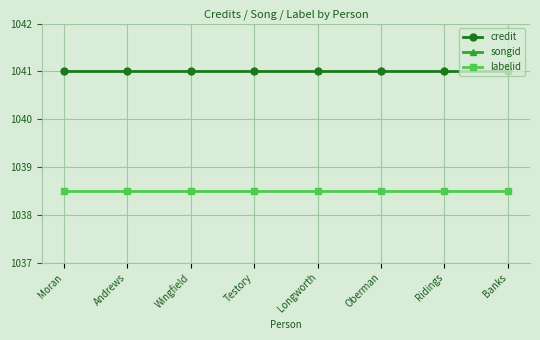

Which category has the highest value in the credit series?

Moran